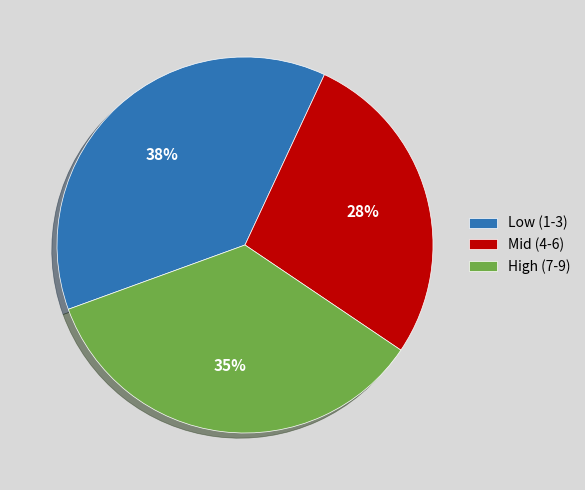

What percentage is the Mid (4-6) slice, to the nearest percent?

28%